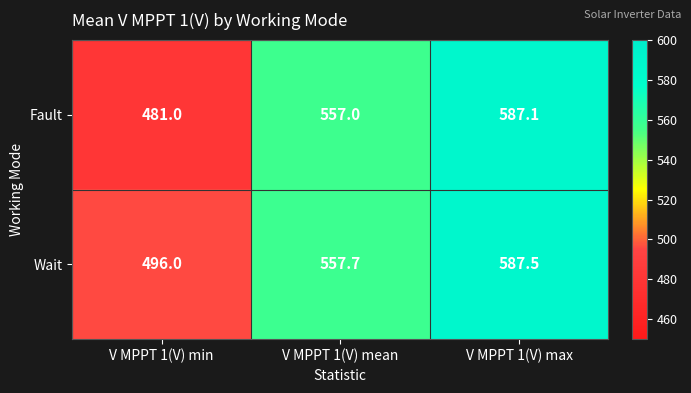

Is it true that Wait equals 557.7 at V MPPT 1(V) mean?

True